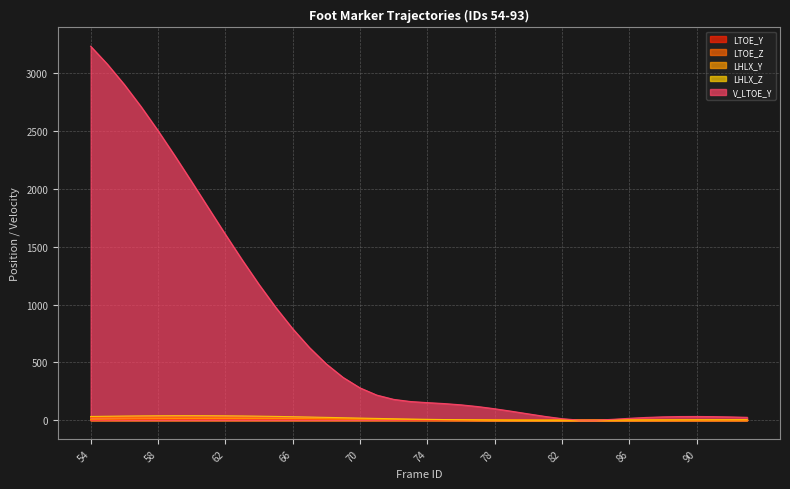

Where do LTOE_Z and LTOE_Y first cross each other?

76 and 77